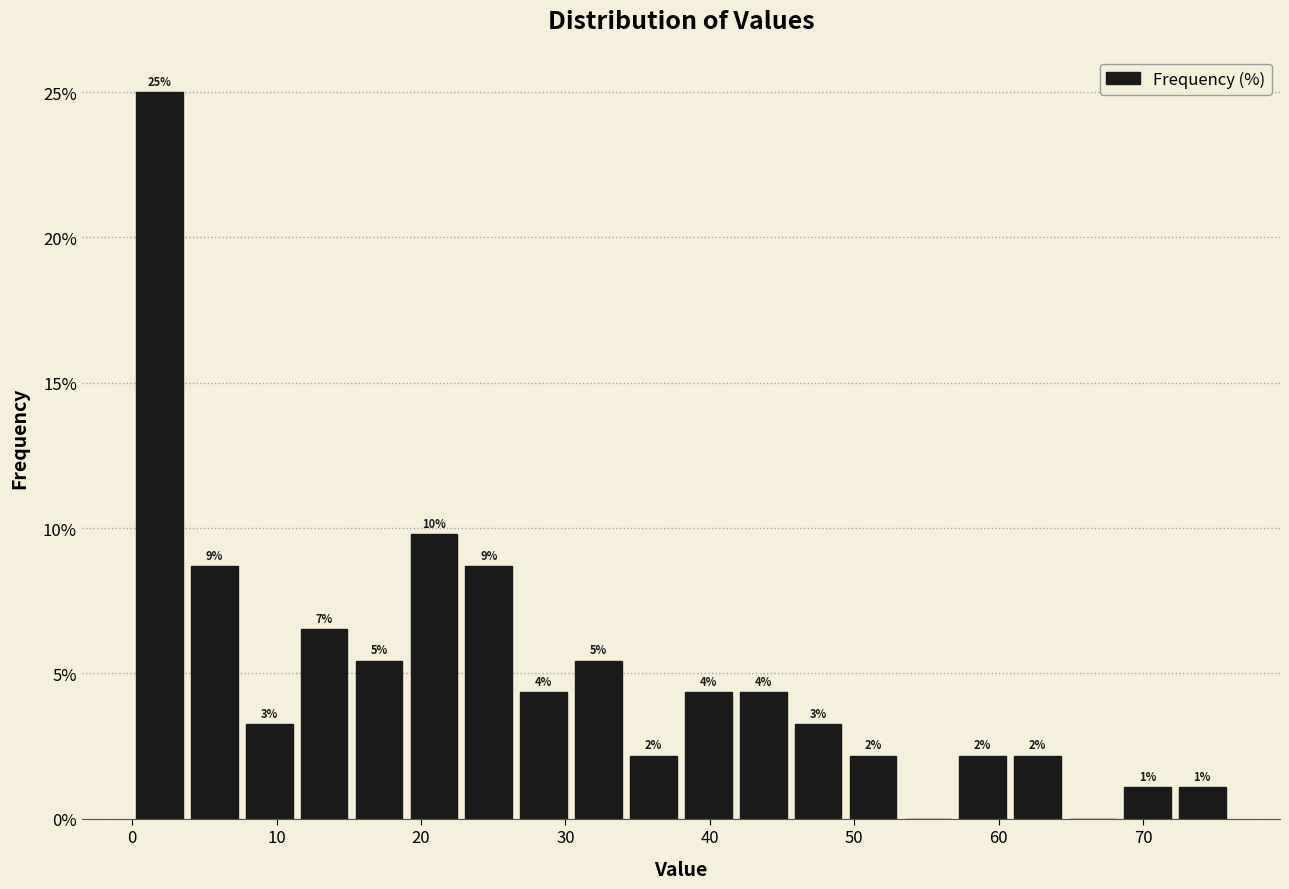

Around what value on the x-axis is the tallest bar? Give the approximate position of its centre, as read against the axis.

2